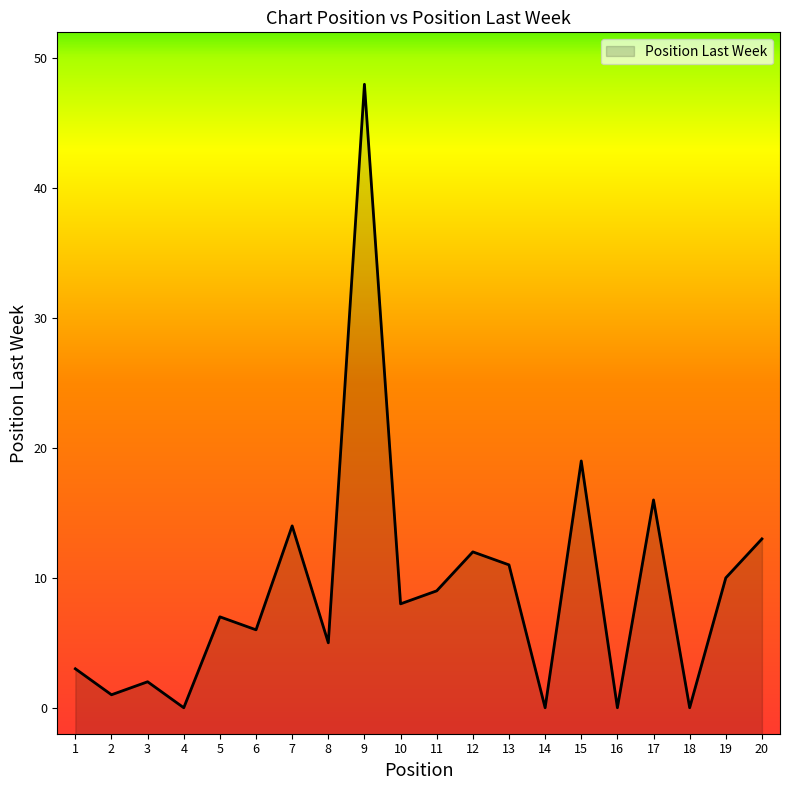

Rank the categories by value from lowest to highest.

4, 14, 16, 18, 2, 3, 1, 8, 6, 5, 10, 11, 19, 13, 12, 20, 7, 17, 15, 9